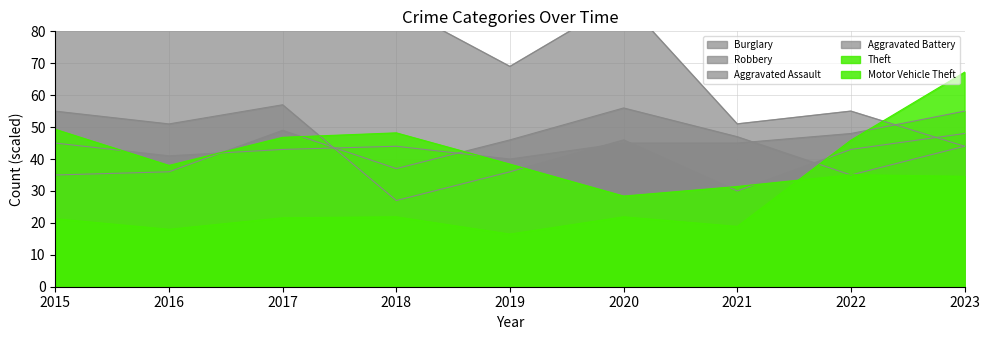

Reading left to right, list all the values displayed in this chart.

Theft: 49.3	38.0	46.8	48.2	38.4	28.4	31.4	35.1	34.6
Burglary: 90.0	103.0	107.0	88.0	69.0	90.0	51.0	55.0	44.0
Motor Vehicle Theft: 21.3	18.0	21.6	21.9	16.5	21.9	18.9	45.9	67.2
Robbery: 55.0	51.0	57.0	27.0	36.0	46.0	30.0	43.0	48.0
Aggravated Assault: 45.0	41.0	43.0	44.0	40.0	45.0	45.0	48.0	55.0
Aggravated Battery: 35.0	36.0	49.0	37.0	46.0	56.0	47.0	35.0	44.0